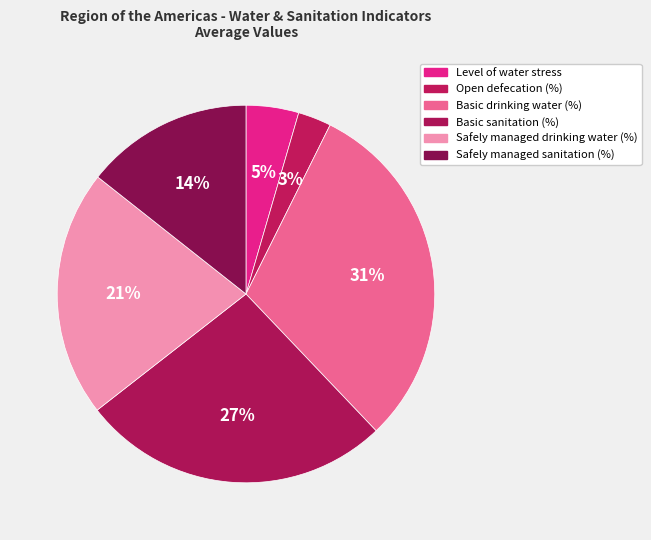

Is there any slice that represents more than half of the pie?

No